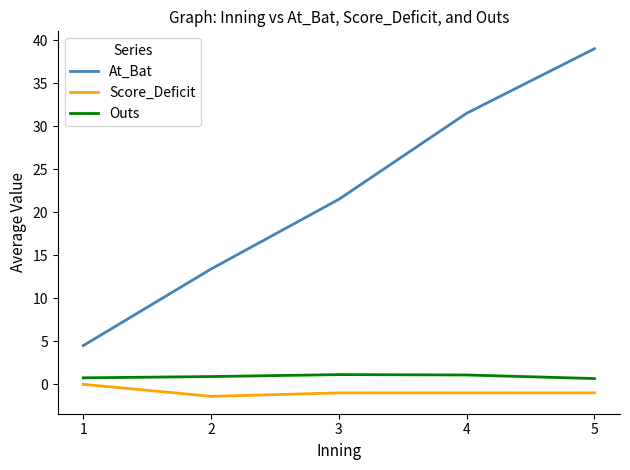

Which series changed the most between 3 and 4?

At_Bat